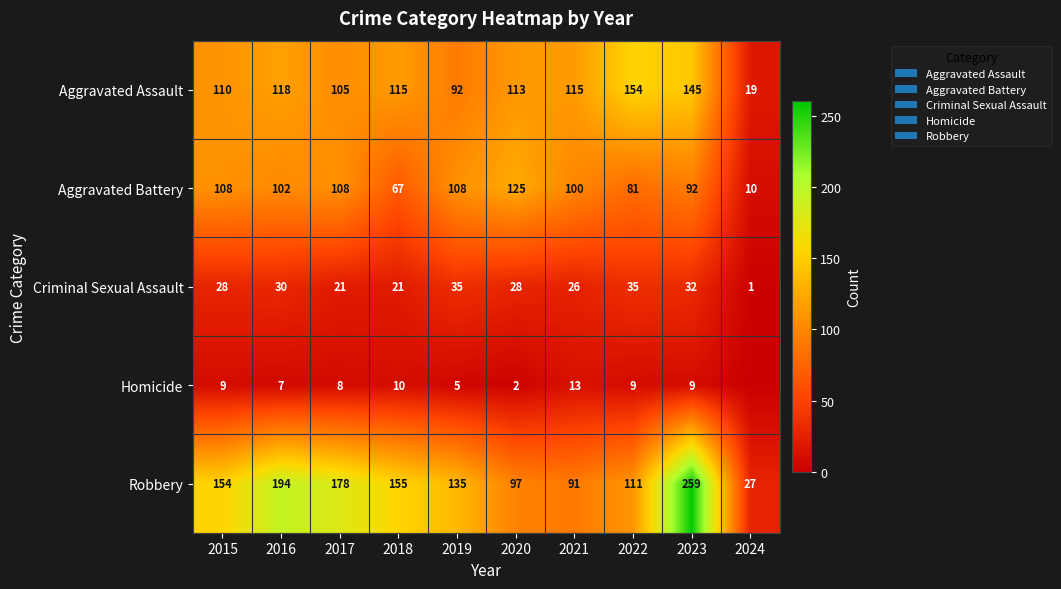

At which label does Aggravated Battery first exceed 102?

2015